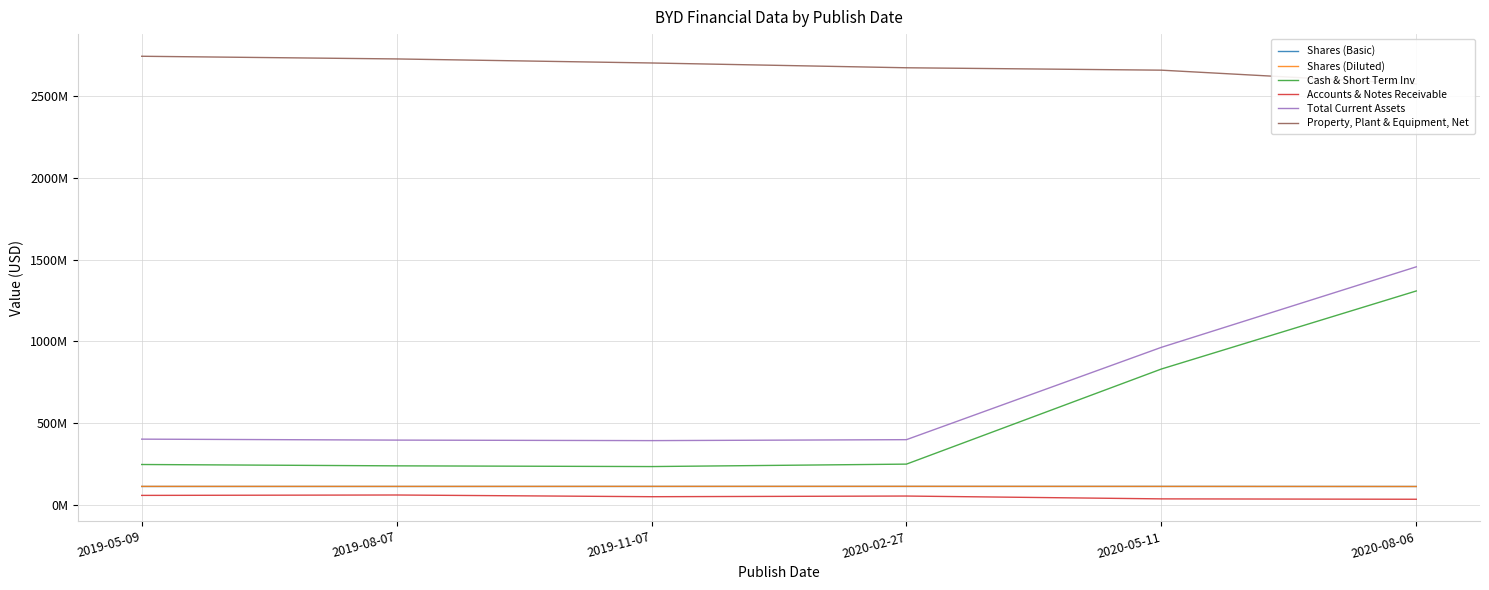

What is the difference between the second highest and second lowest values in the Property, Plant & Equipment, Net series?

68625000